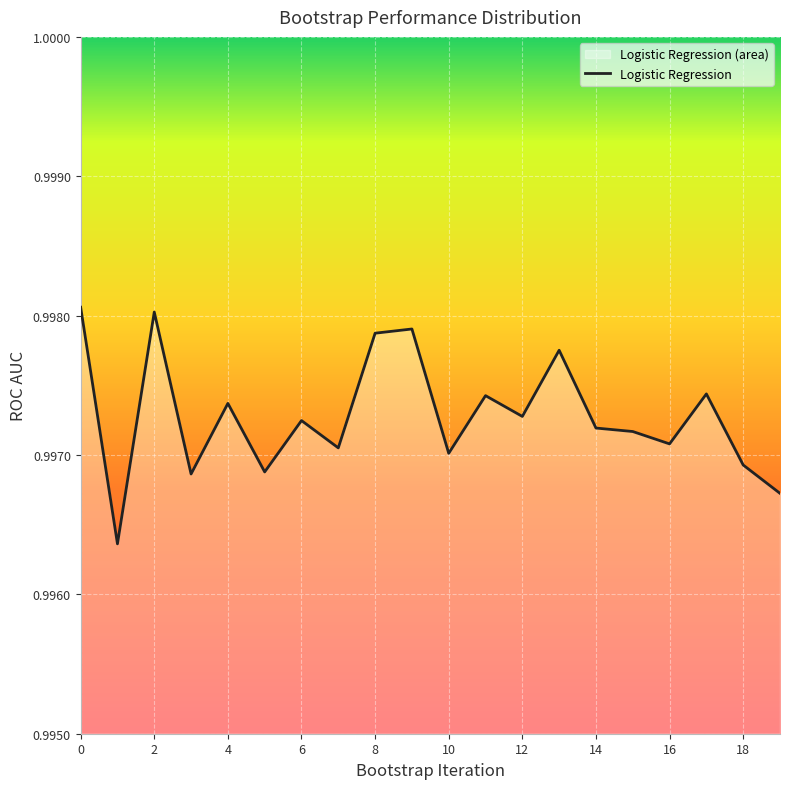

List the labels in order of value, largest first.

0, 2, 9, 8, 13, 17, 11, 4, 12, 6, 14, 15, 16, 7, 10, 18, 5, 3, 19, 1